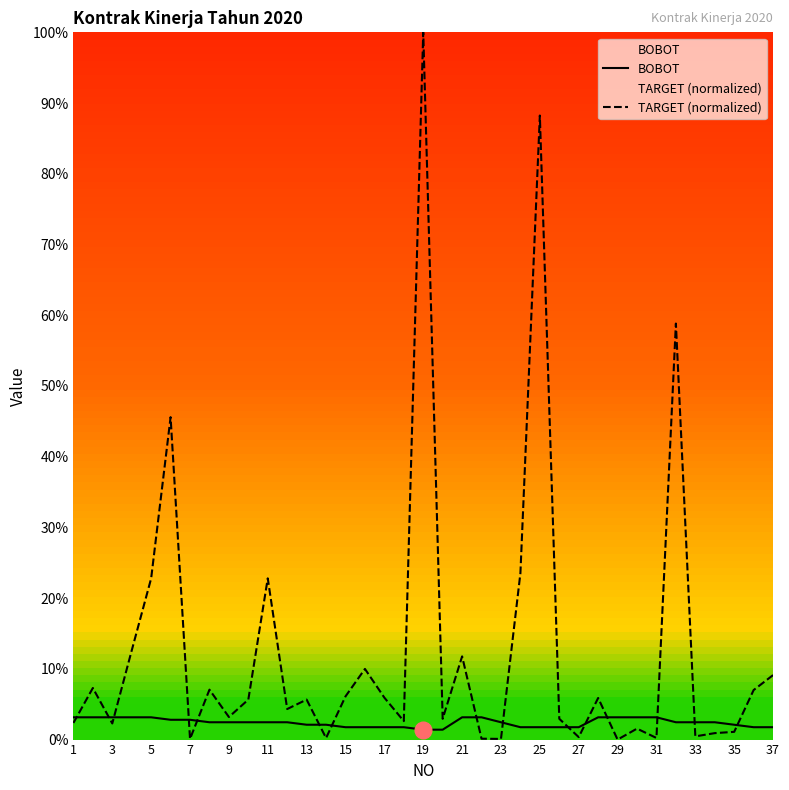

What are all the series names shown in the legend?

BOBOT, TARGET (normalized)